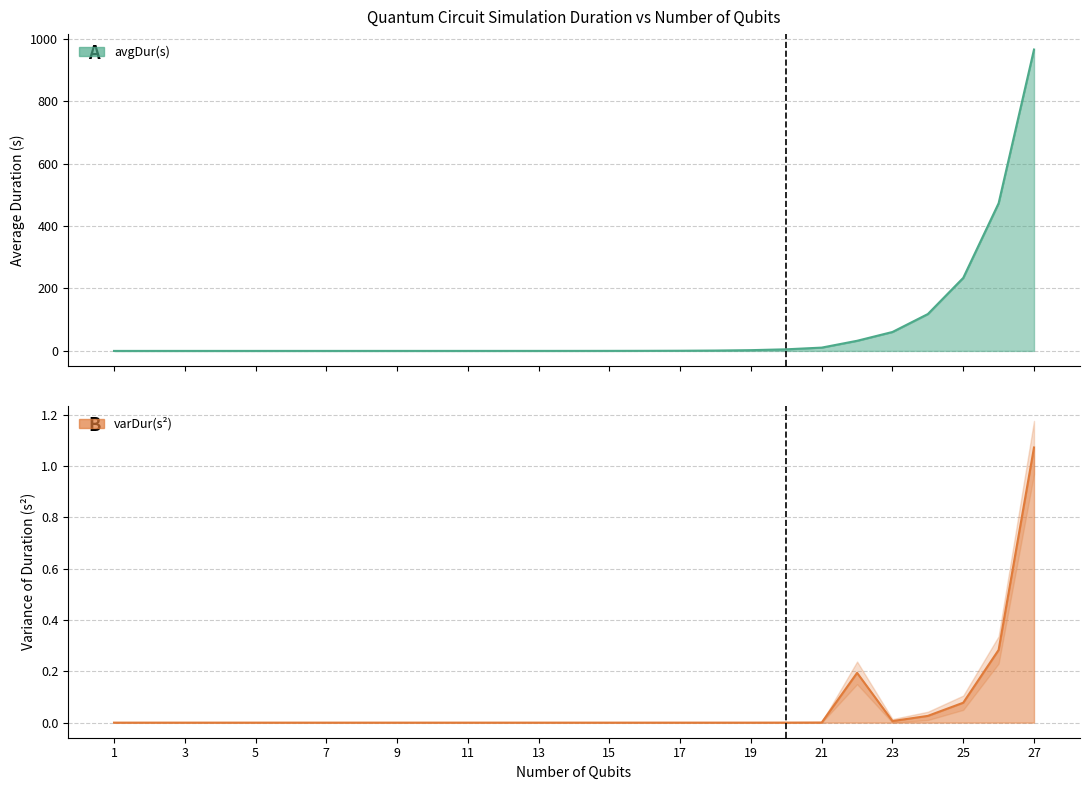

How many values in the varDur(s^2) series exceed 0?

12